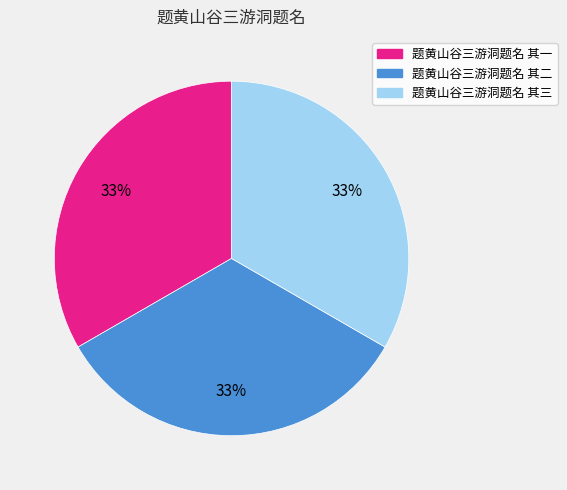

Does any single category account for the majority?

No